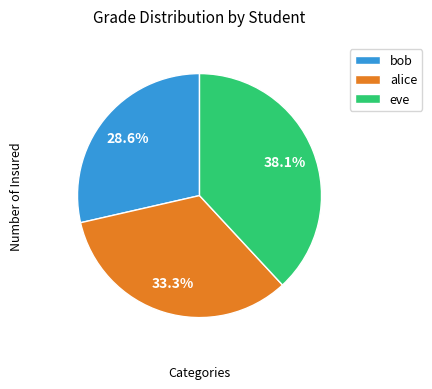

To the nearest percent, what percentage of the pie is alice?

33%